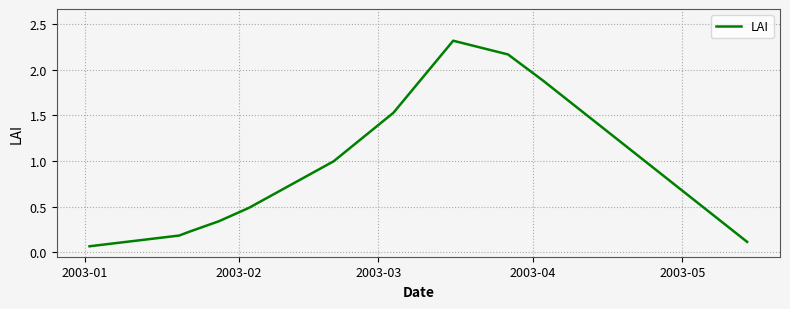

What is the greatest value displayed?

2.3